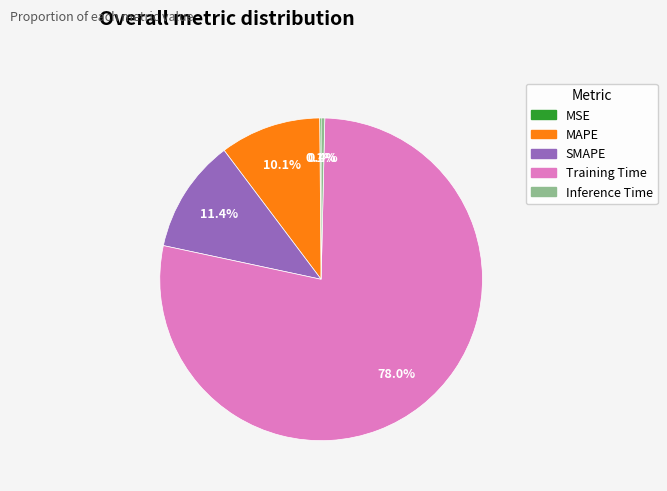

To the nearest percent, what is the difference between the largest and smallest slice percentages?

78%